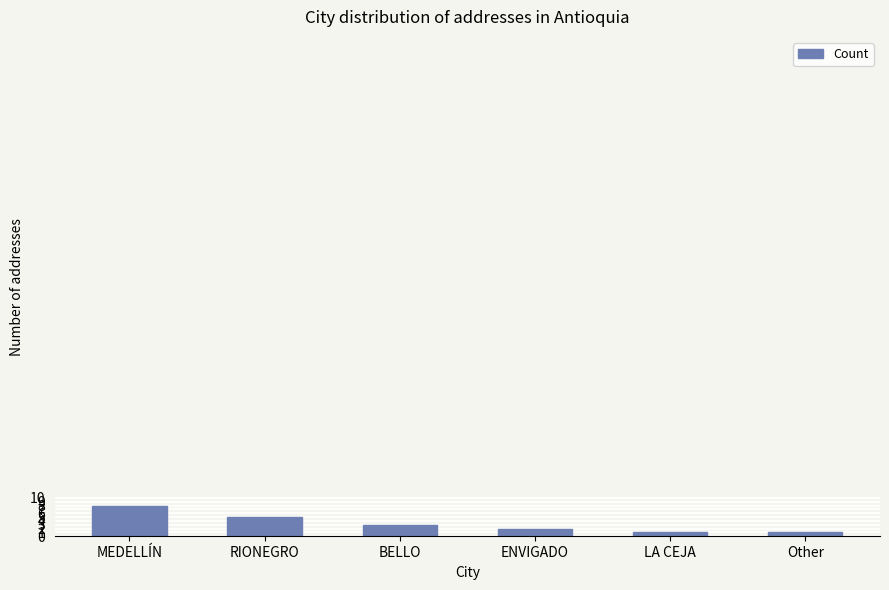

Are the bars grouped side by side (vs. stacked)?

No